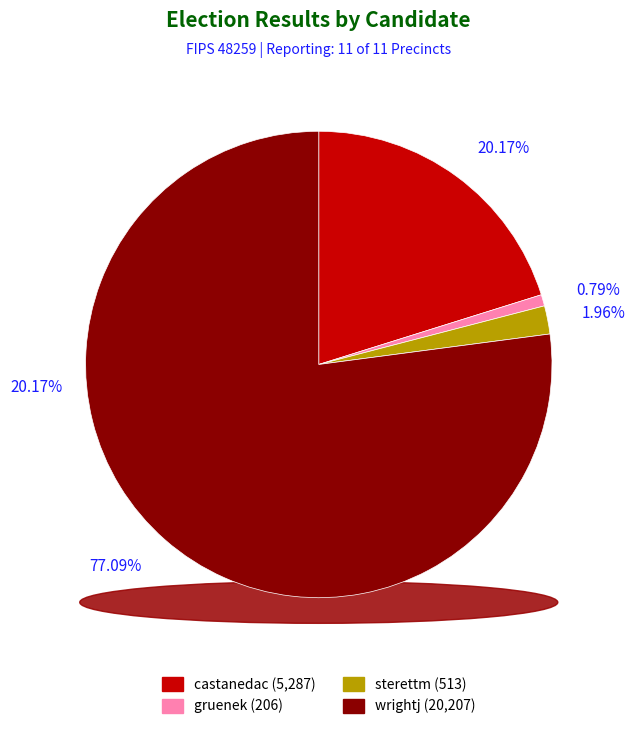

What is the ratio of the value at wrightj to the value at gruenek?

98.1